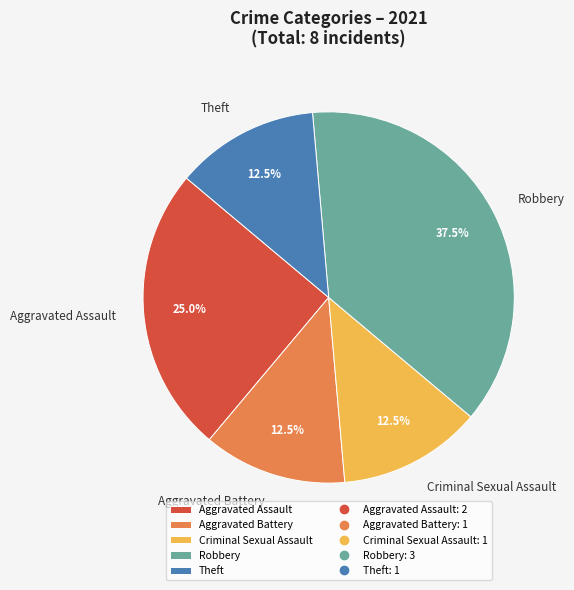

Which category has the biggest portion of the pie?

Robbery